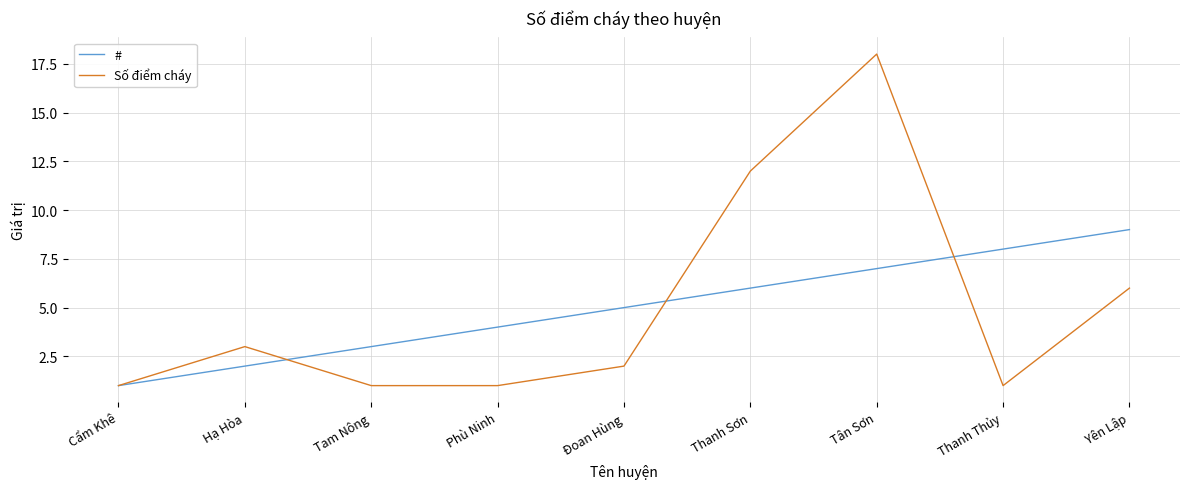

What is the average value of the # series?

5